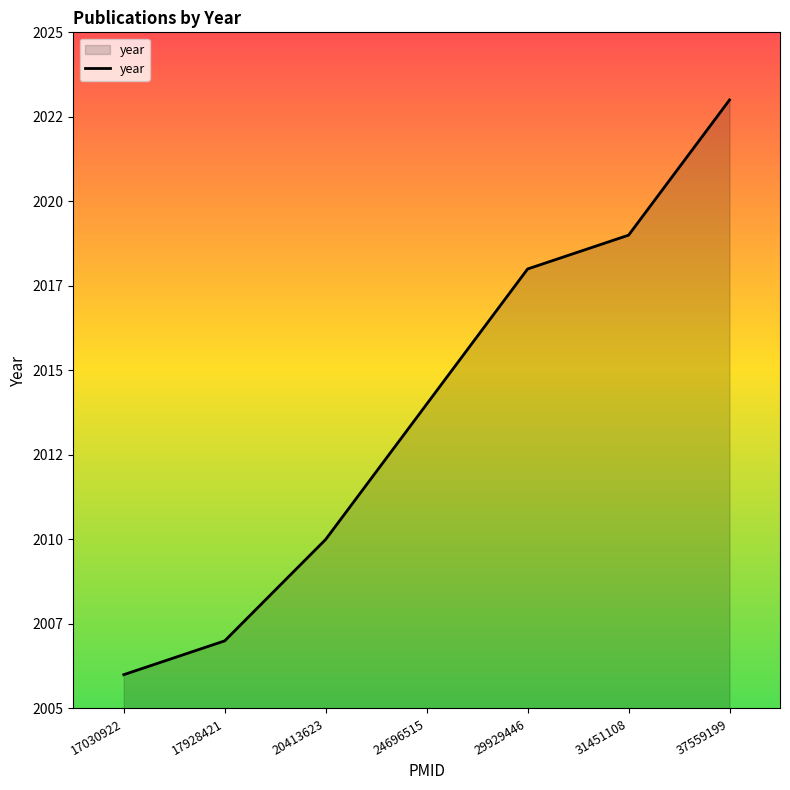

At which label does the data first exceed 2014?

29929446